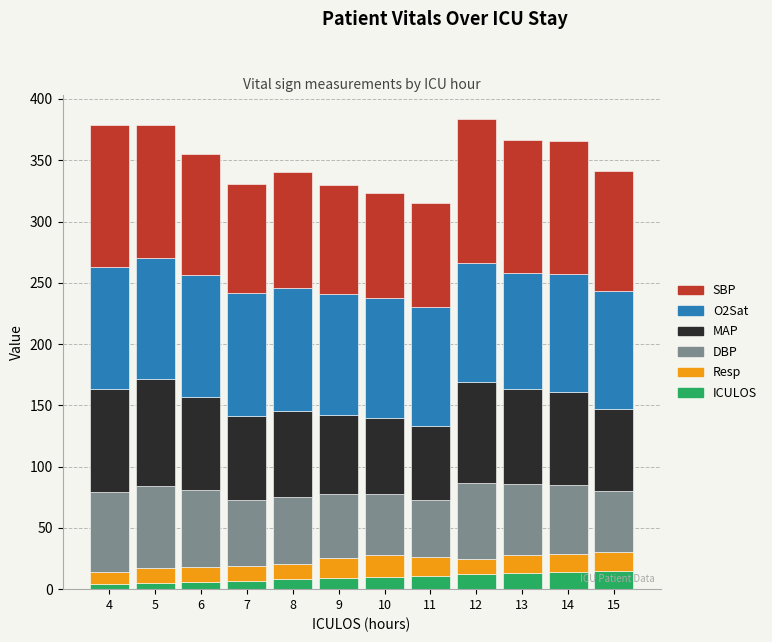

What is the difference between the maximum and minimum values in the ICULOS series?

11.0